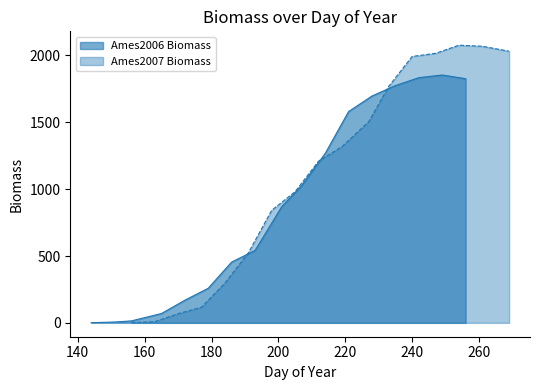

What is the highest value of the Ames2006 Biomass series?

1854.0